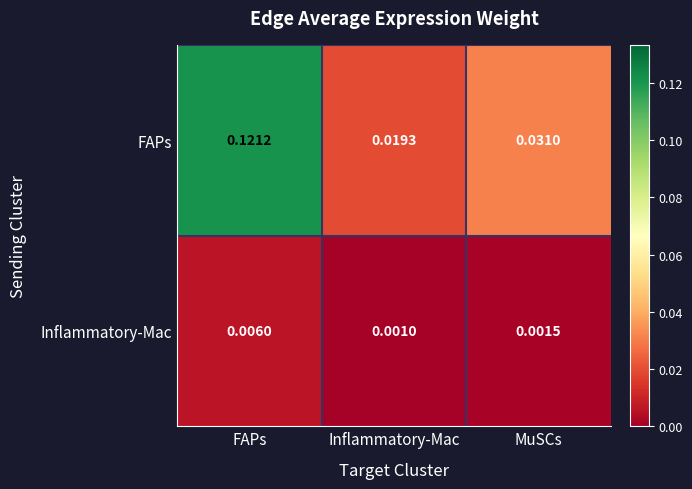

At which category is the sum across all series the highest?

FAPs